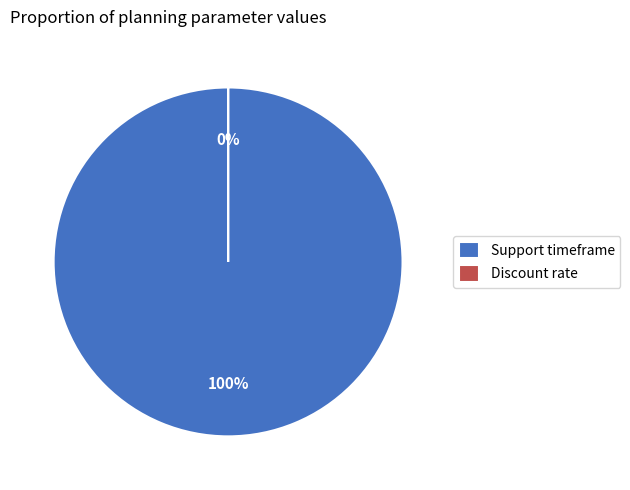

To the nearest percent, what is the combined percentage of Support timeframe and Discount rate?

100%